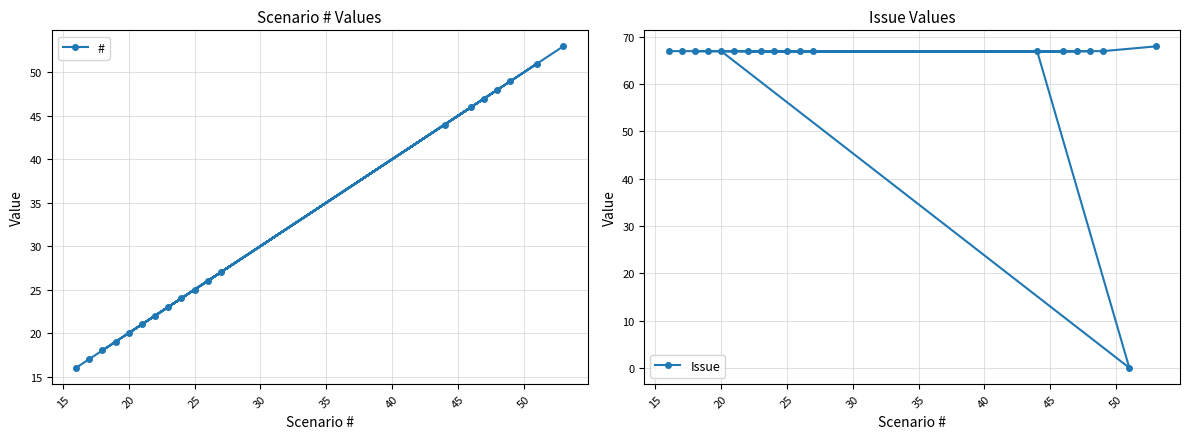

What is the minimum value for #?

16